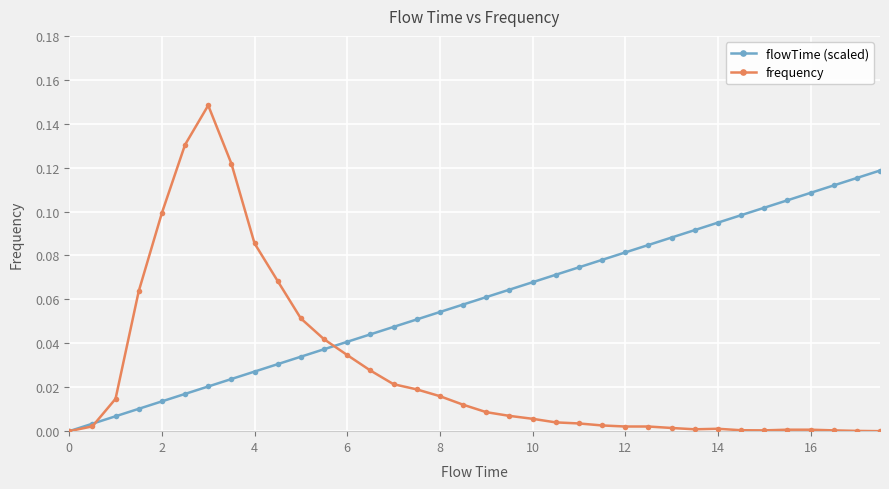

Which series has the largest total across all categories?

flowTime (scaled)